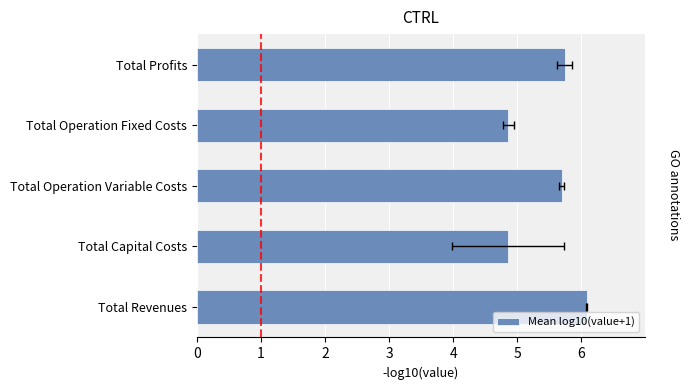

Does the chart contain stacked bars?

No